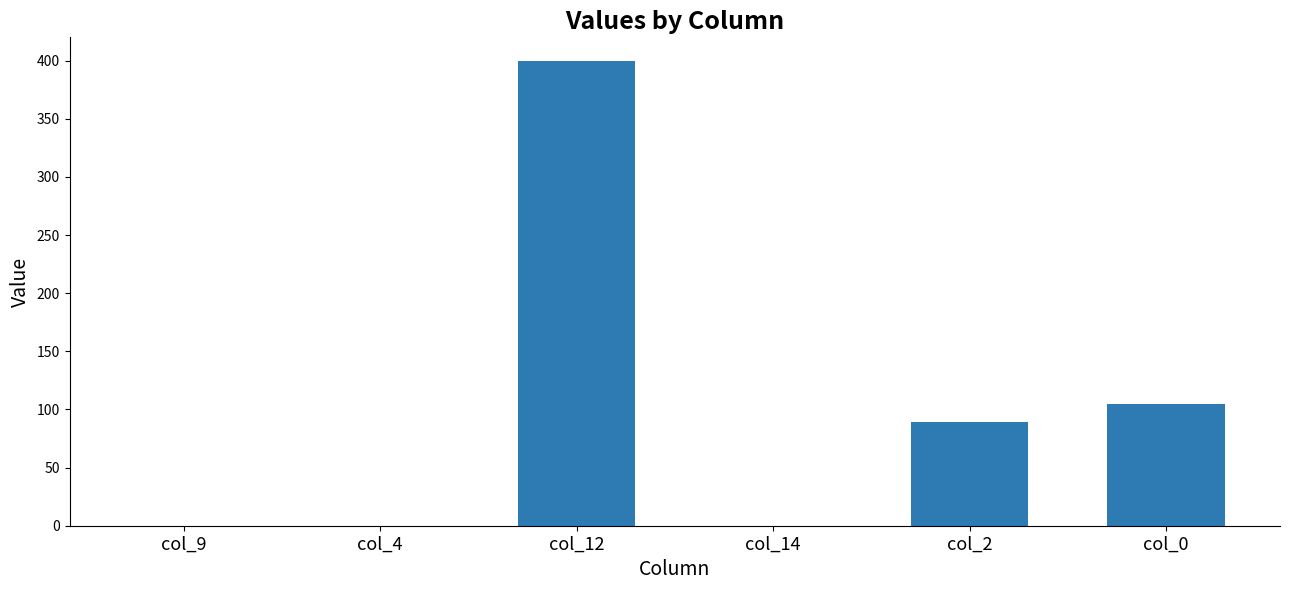

Where does the data first go above 89?

col_12